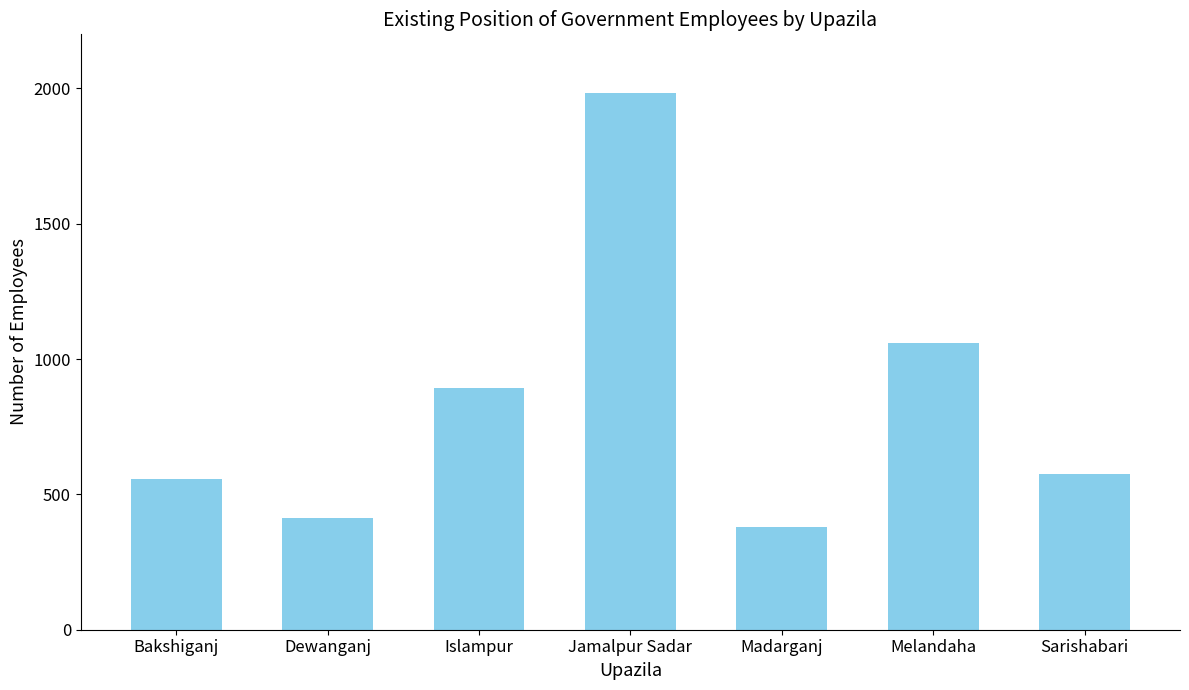

What is the minimum value shown in the chart?

380